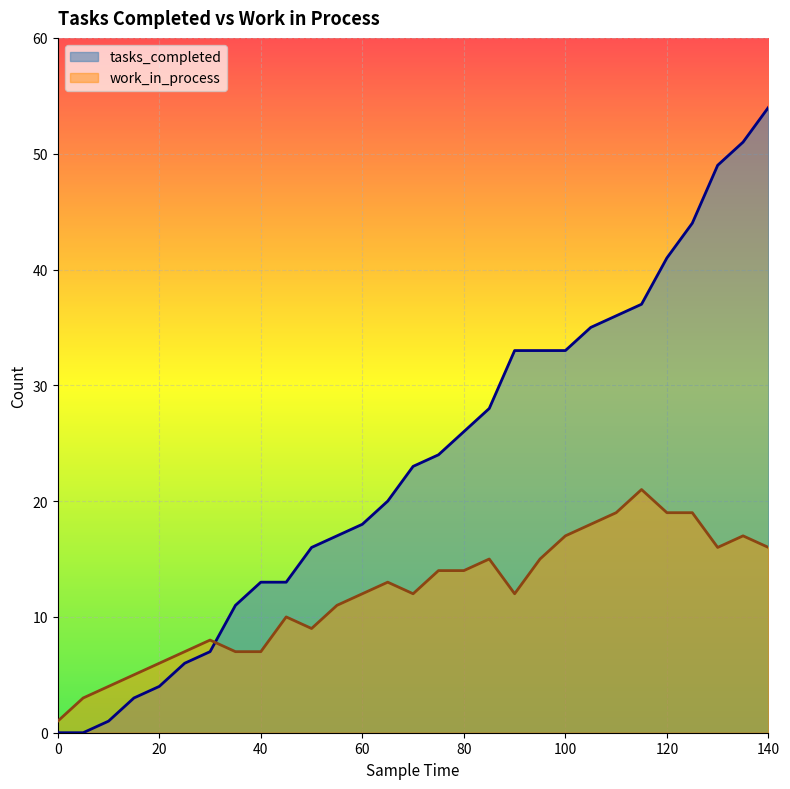

What is the value of the tasks_completed point at the 13th from the left?

18